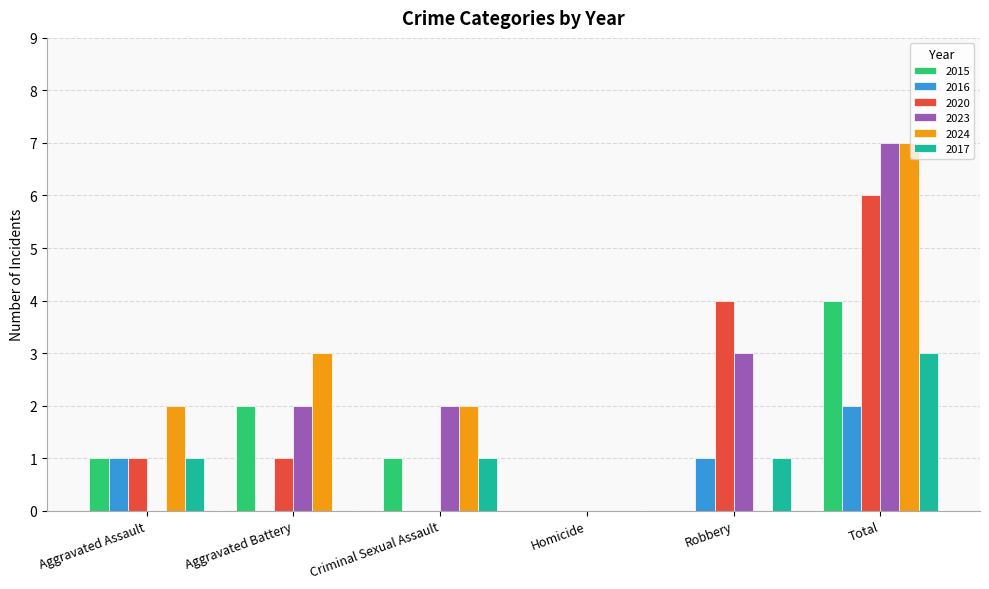

The value of 2015 at Homicide is -1. True or false?

False